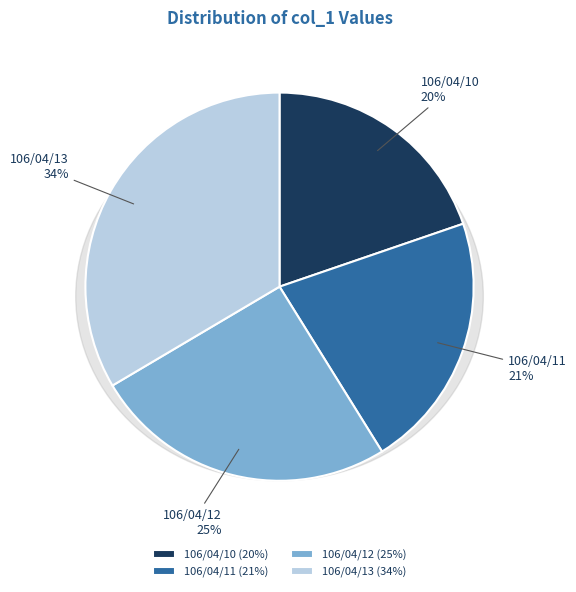

How many segments does this pie chart have?

4